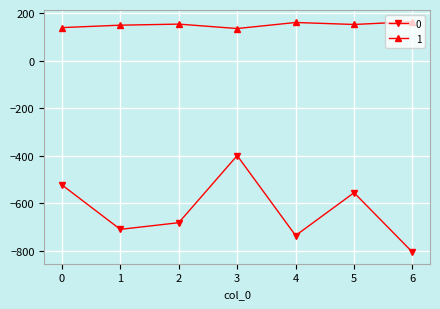

What is the spread (max minus min) of values at 5?

707.1